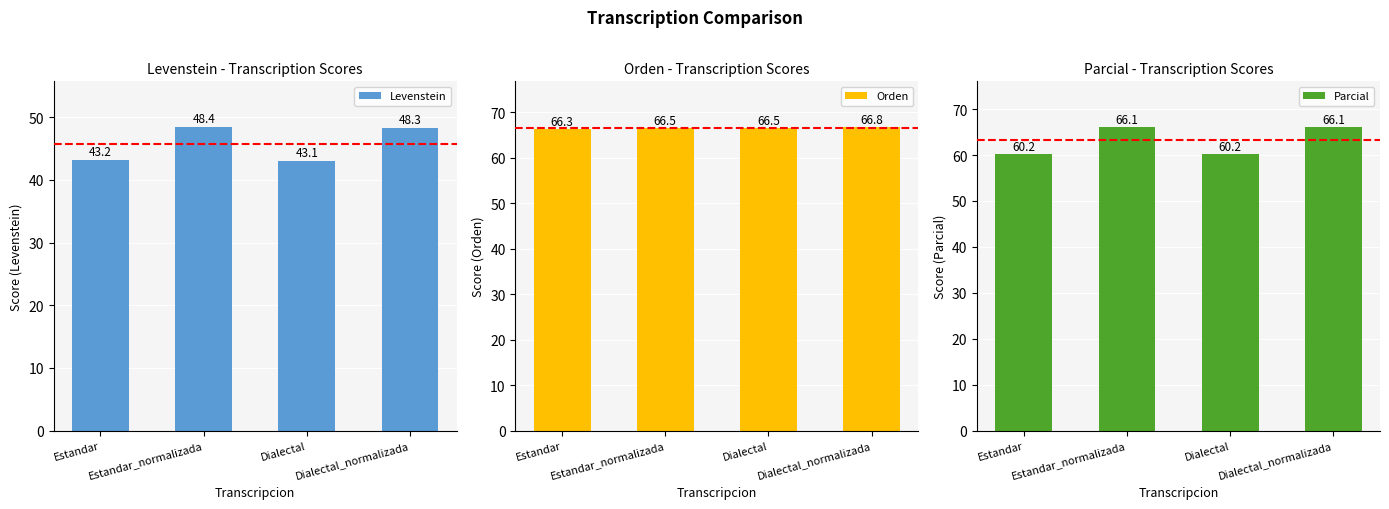

Rank the series by their average value, from lowest to highest.

Levenstein, Parcial, Orden